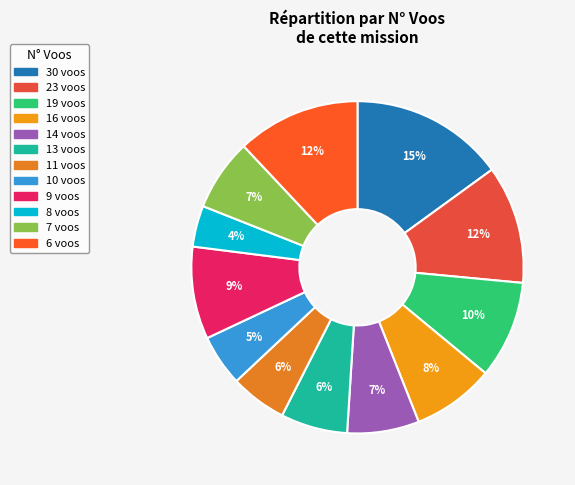

How many segments does this pie chart have?

12